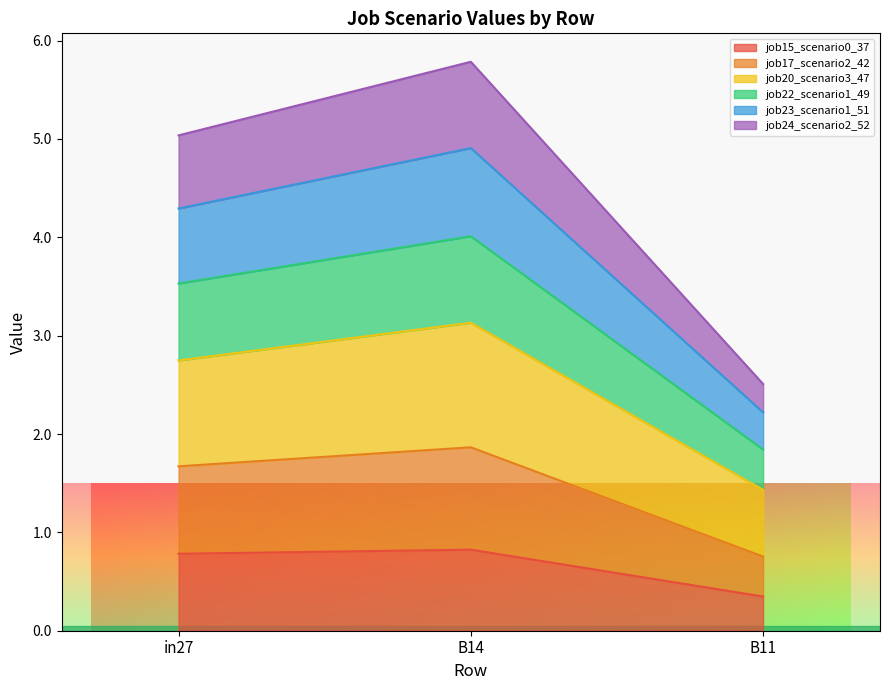

Rank the series by their average value, from lowest to highest.

job15_scenario0_37, job24_scenario2_52, job23_scenario1_51, job22_scenario1_49, job17_scenario2_42, job20_scenario3_47